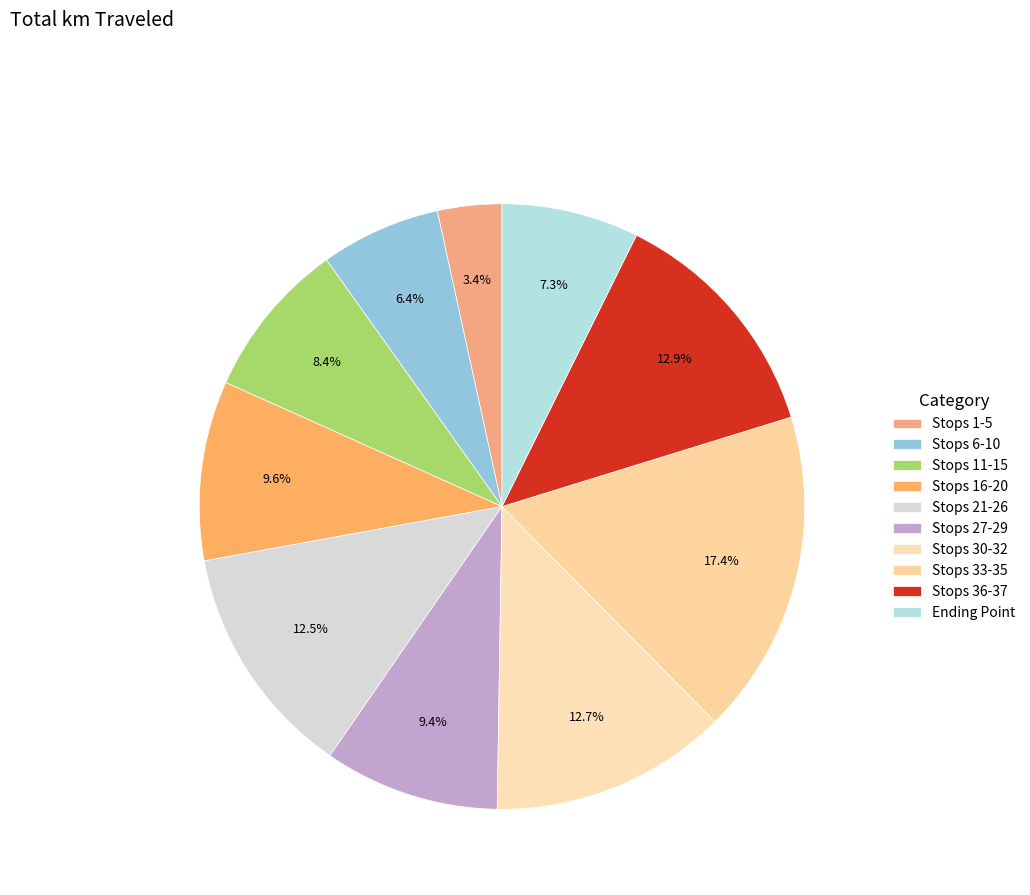

How many slices are in this pie chart?

10